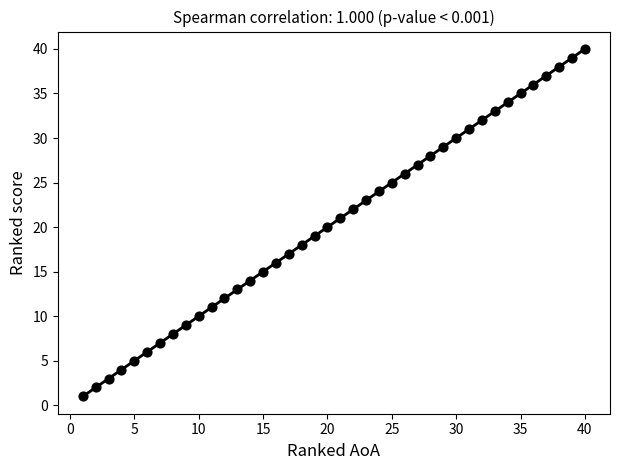

What is the range of Y values (max minus min)?

39